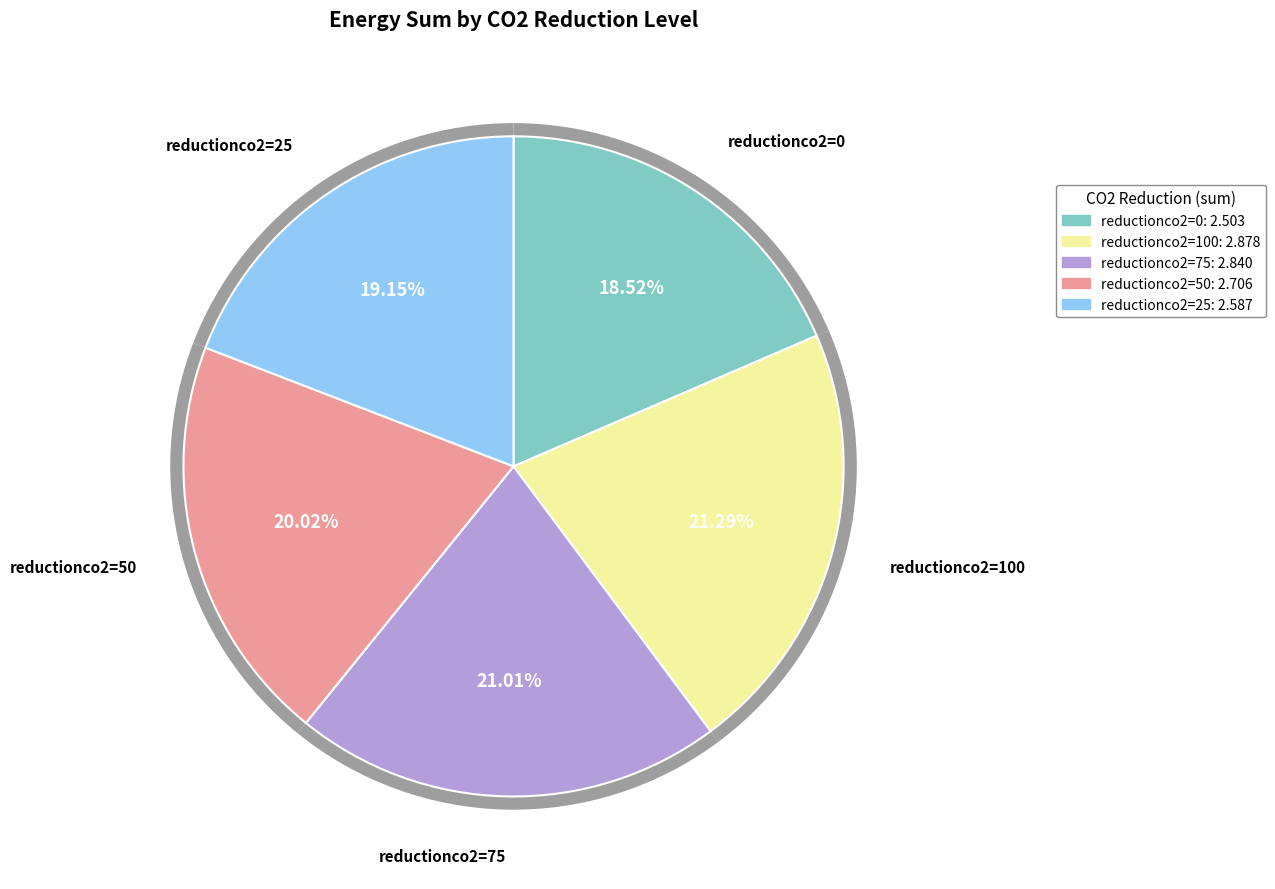

Which has a higher value, 25 or 50?

50